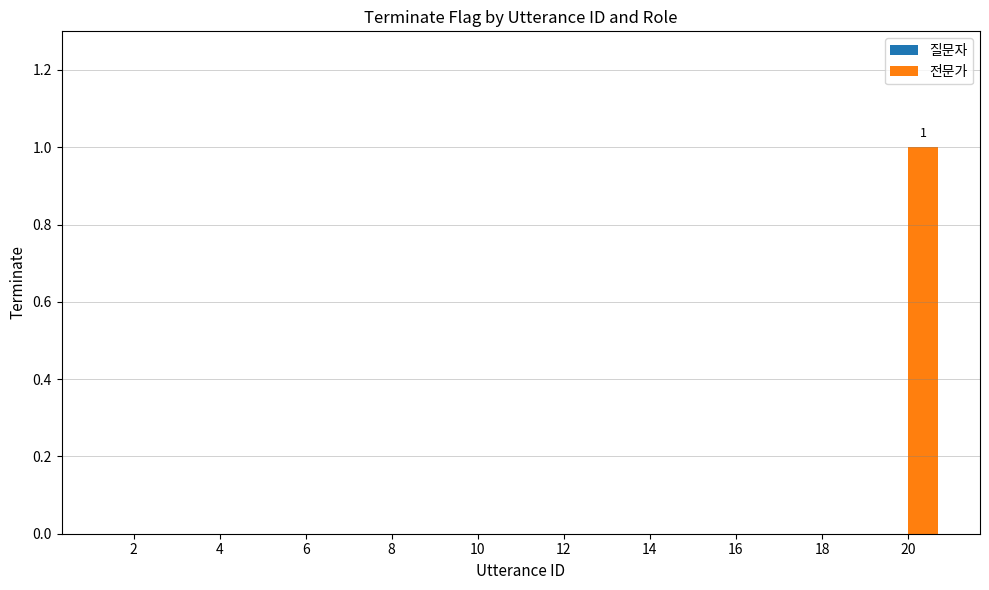

The value at 10 is 0. True or false?

True